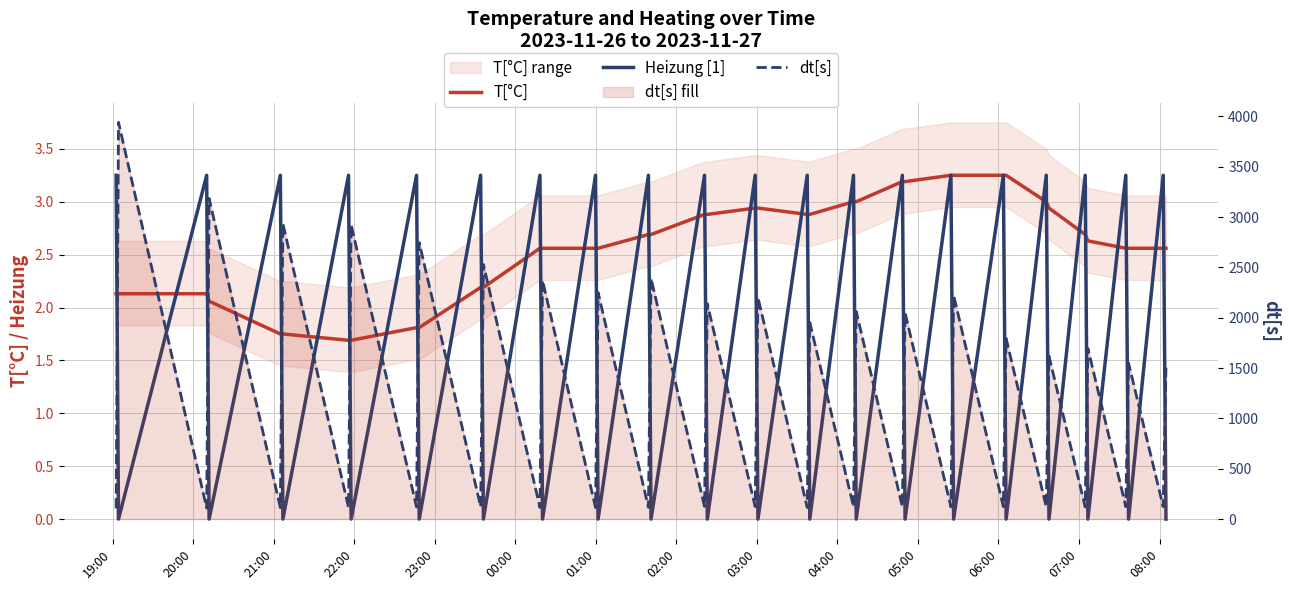

What is the sum of all T[°C] values?

103.2